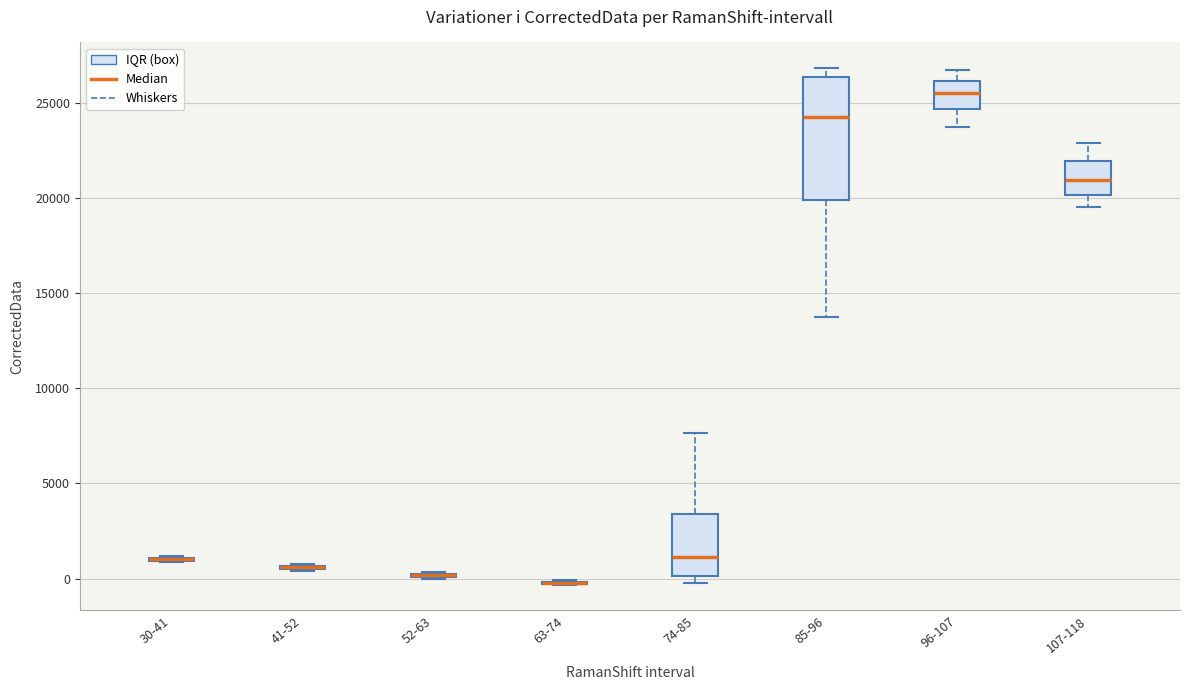

Reading left to right, read every box against the y-axis: the position of its median line, the range the box covers, and the ends of its whiskers. The values are not printed on the chart, so give them approximately, as read against the axis.

30-41: box collapsed to a line at 1000, whiskers 1000 to 1000
41-52: box collapsed to a line at 500, whiskers 500 to 1000
52-63: box collapsed to a line at 0, whiskers 0 to 500
63-74: box collapsed to a line at 0, whiskers -500 to 0
74-85: median 1000, box 0 to 3500, whiskers 0 (just below the box's lower edge) to 7500
85-96: median 24500, box 20000 to 26500, whiskers 13500 to 27000
96-107: median 25500, box 24500 to 26000, whiskers 23500 to 26500
107-118: median 21000, box 20000 to 22000, whiskers 19500 to 23000